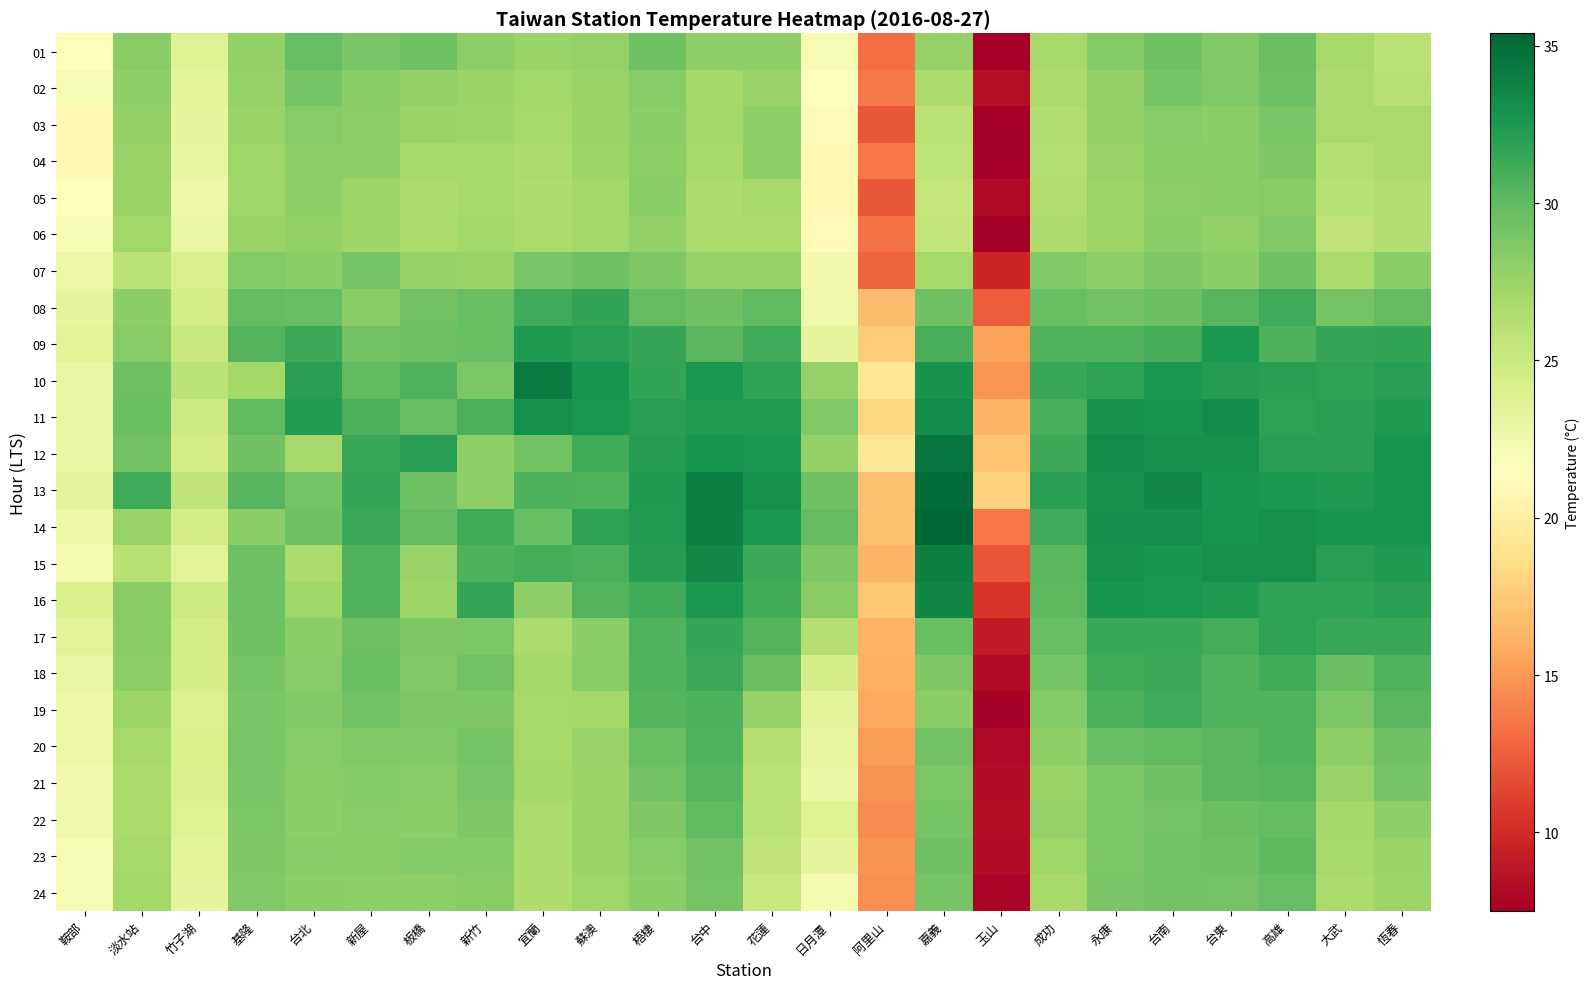

At which category is the sum across all series the highest?

高雄